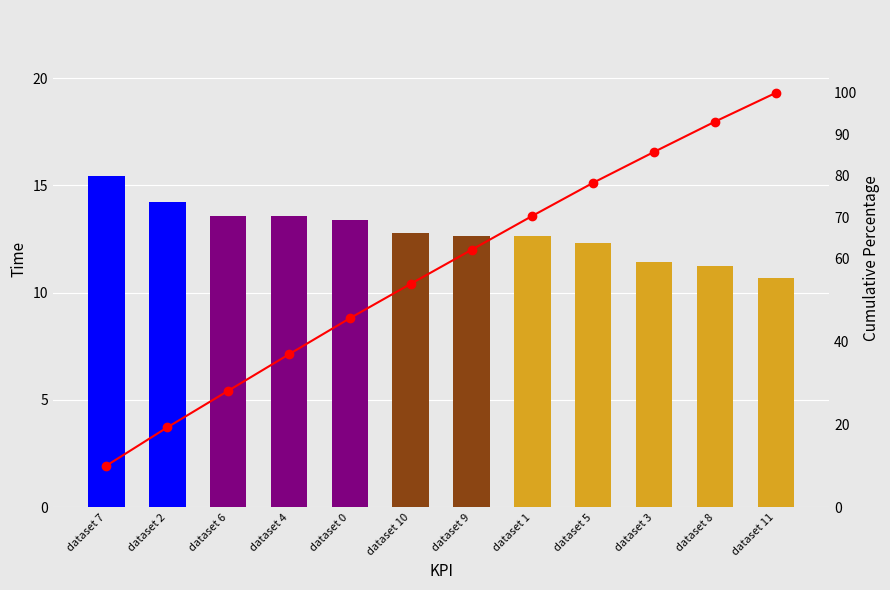

Which category has the lowest value across all series?

dataset 7